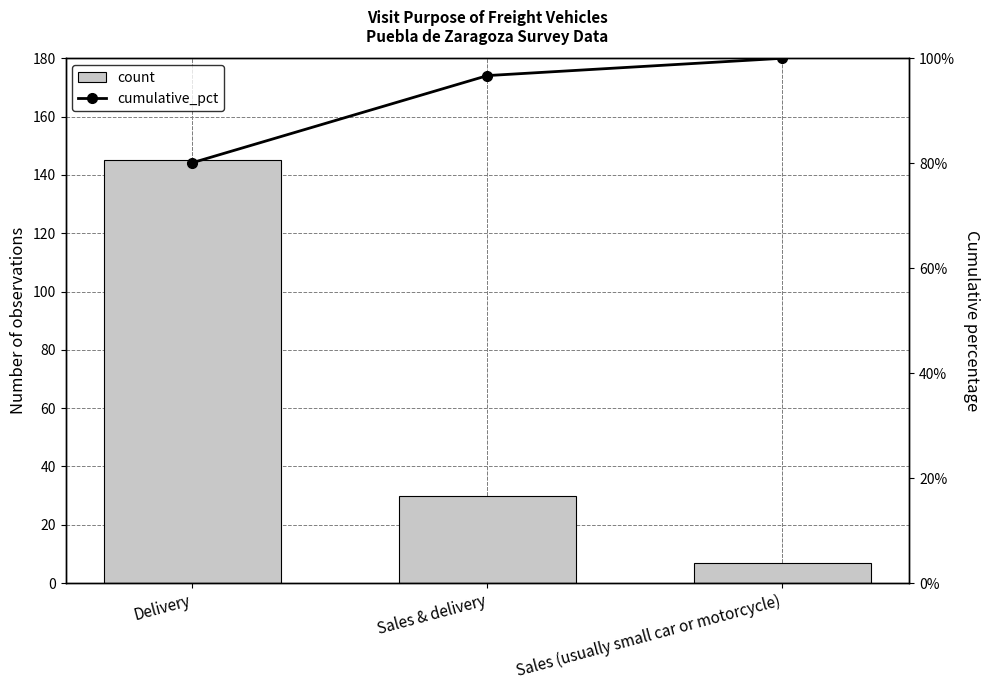

Which category has the lowest value across all series?

Sales (usually small car or motorcycle)